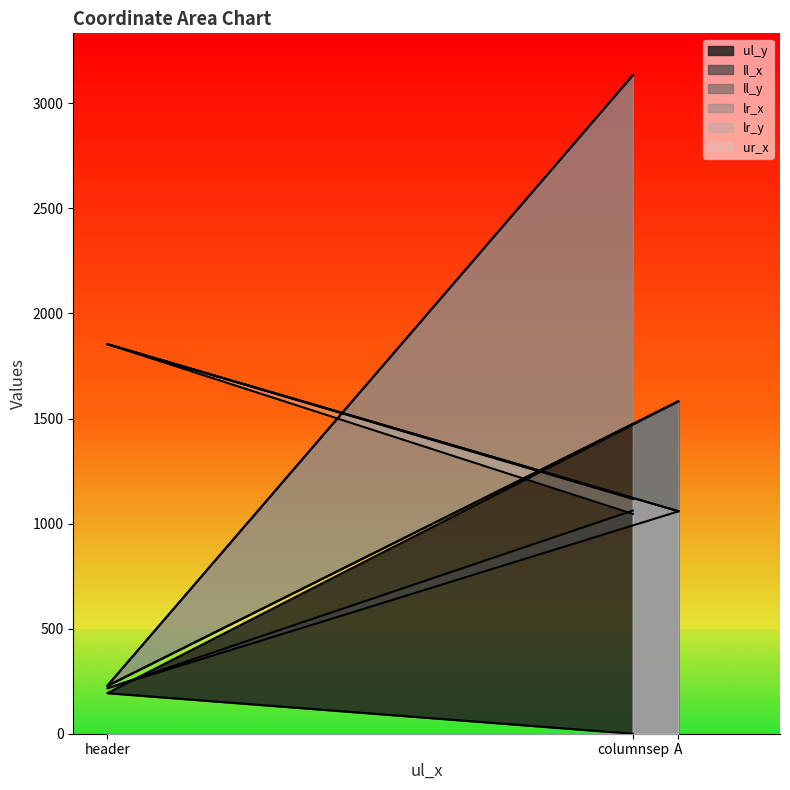

Which series changed the most between columnsep and header?

ll_y